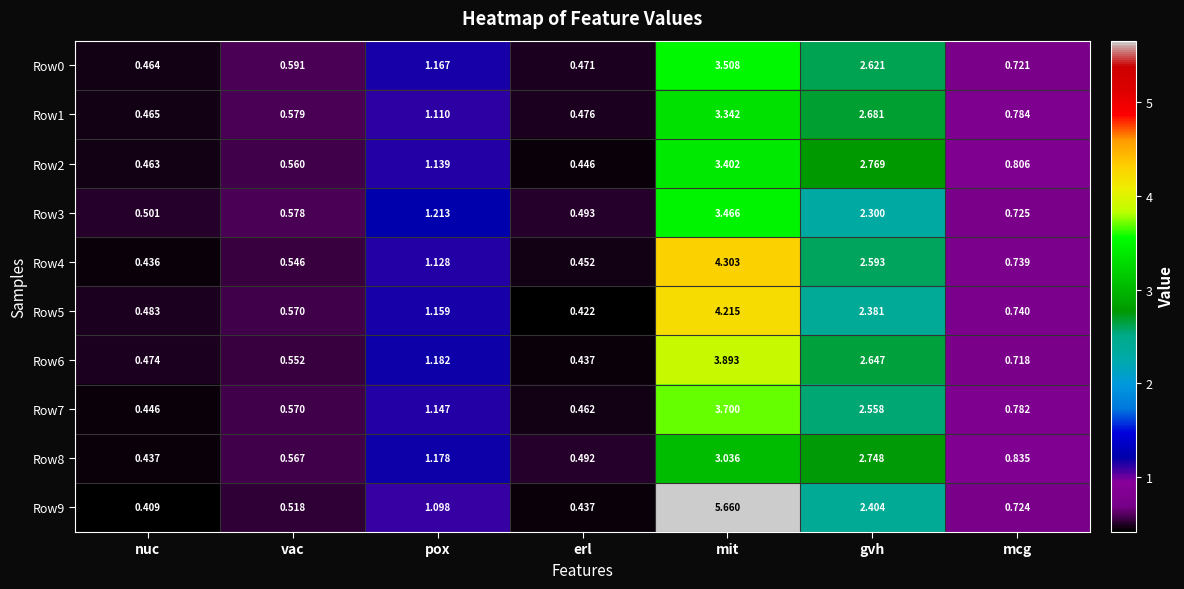

At which category is the sum across all series the highest?

mit